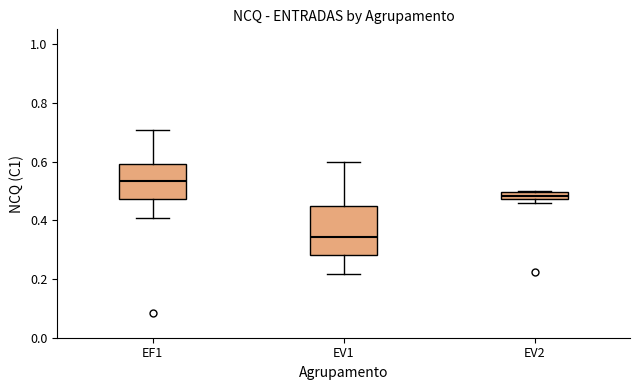

Which box has the lowest median line?

EV1